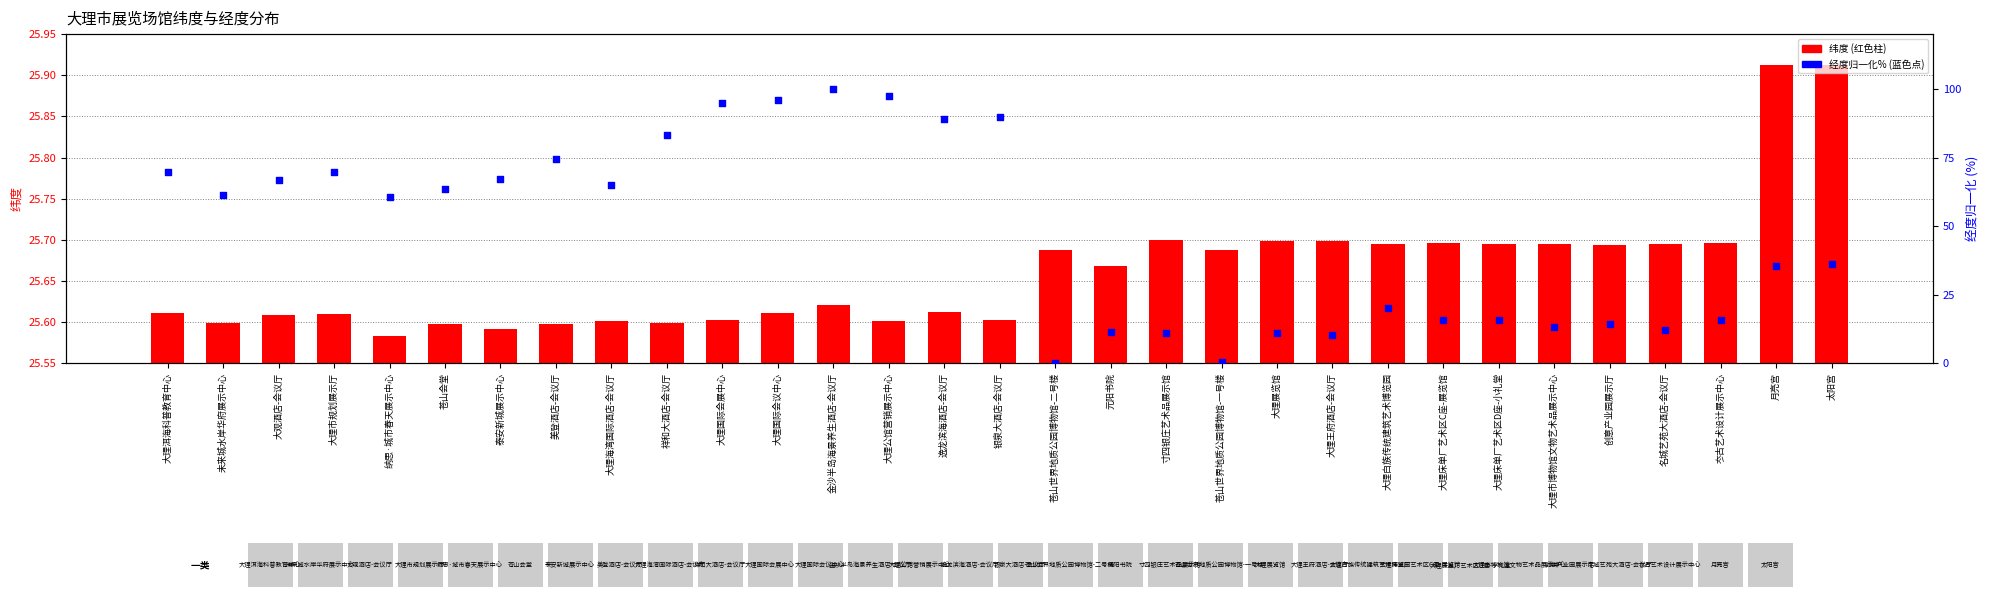

What is the total value across all series at 元阳书院?

37.0